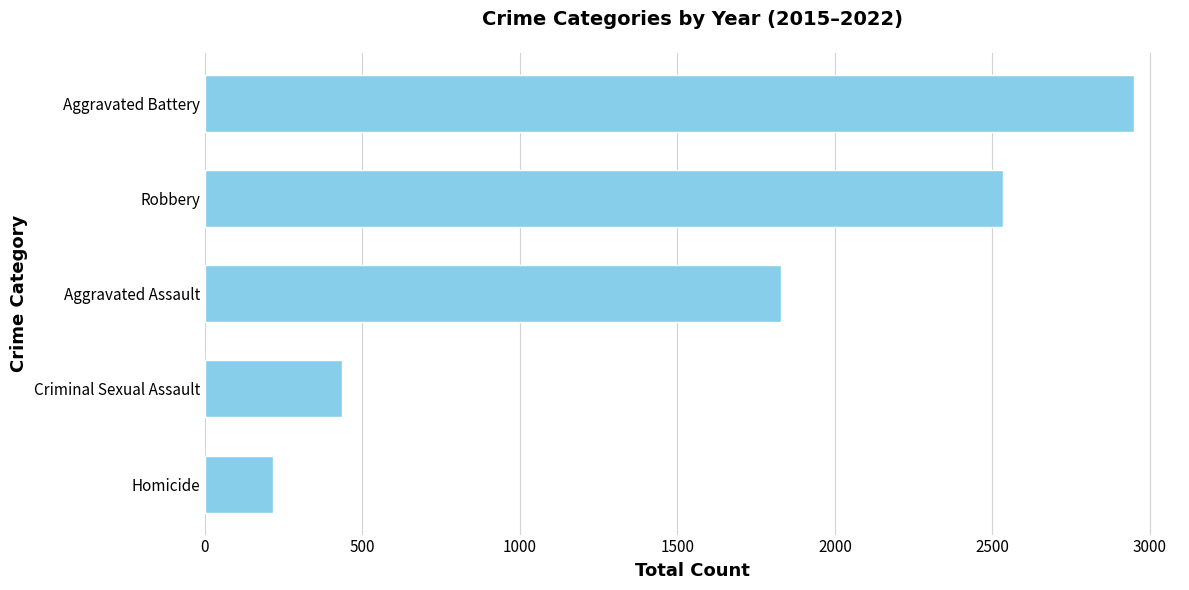

Does the chart contain any negative values?

No